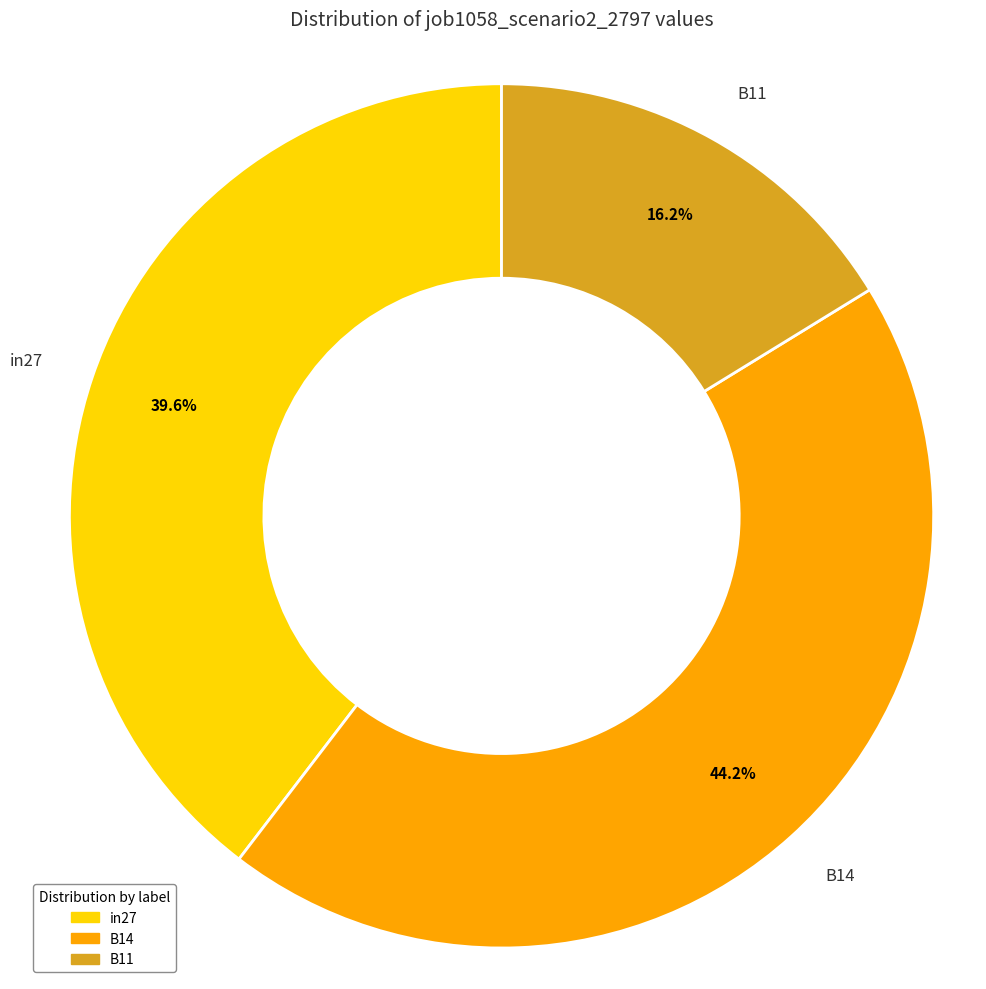

Combined, what portion of the pie is in27 and B14?

83.8%